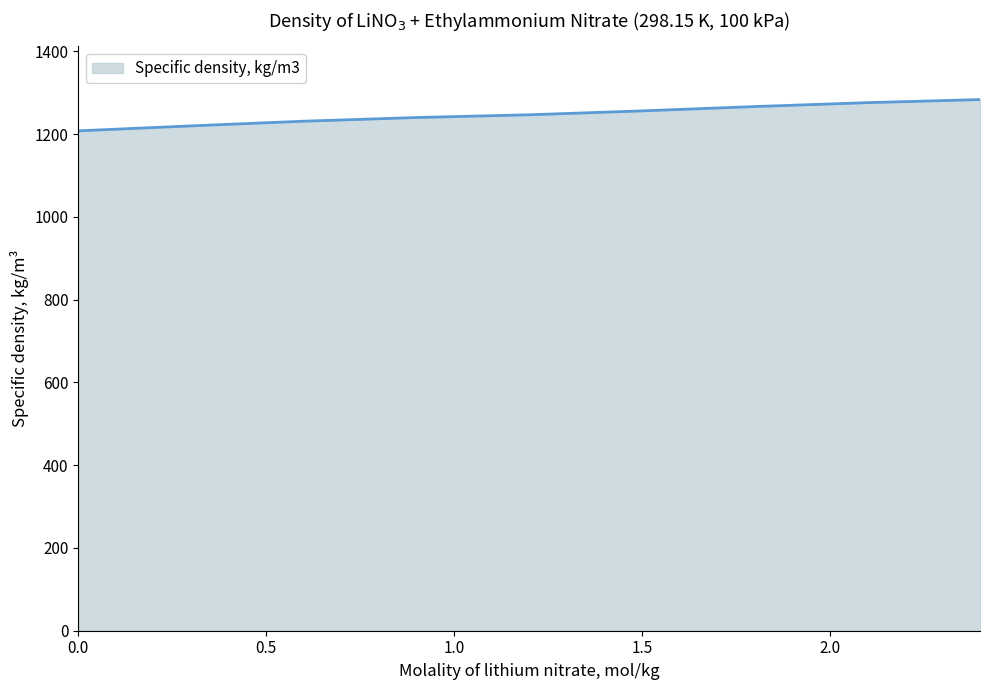

How many lines are shown in the chart?

1